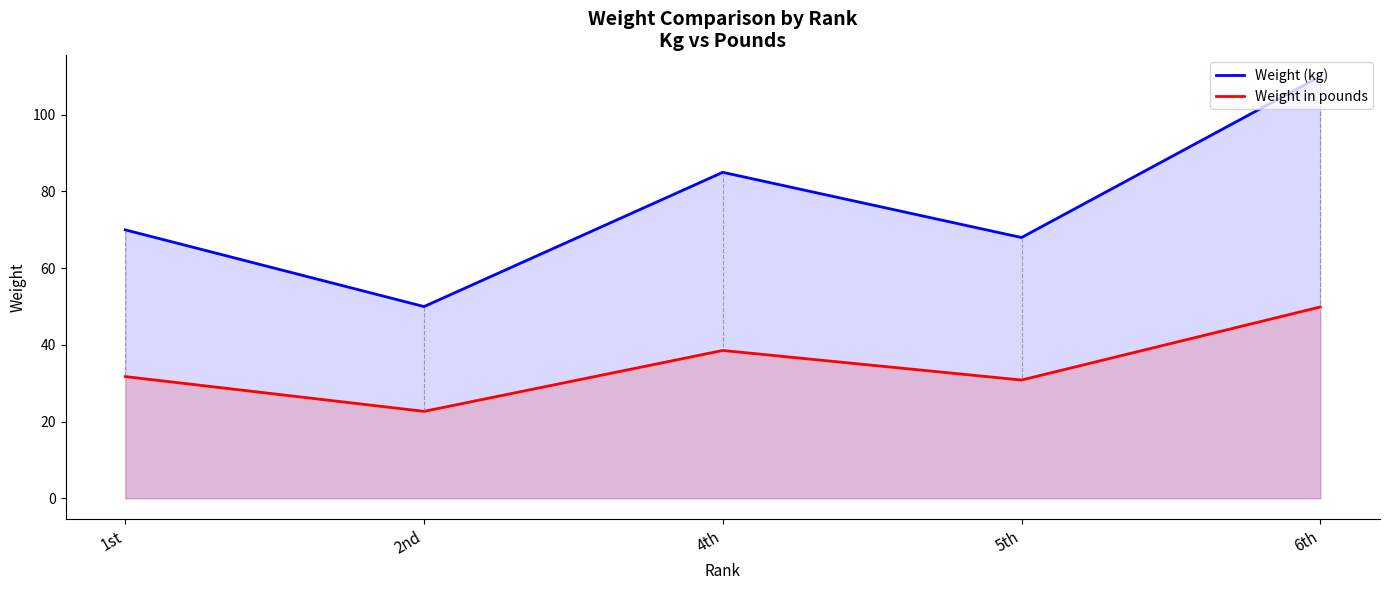

Where is Weight (kg) nearest to the value 80?

4th